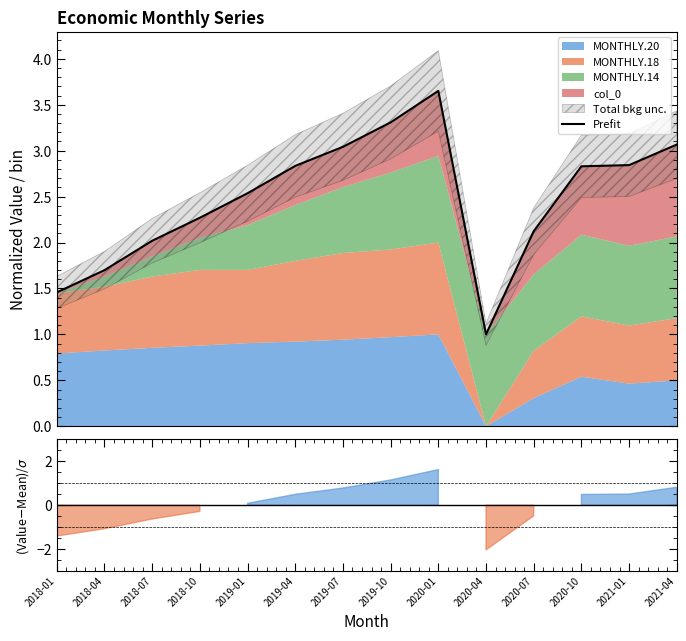

What is the difference between the maximum and second lowest values?

2.2